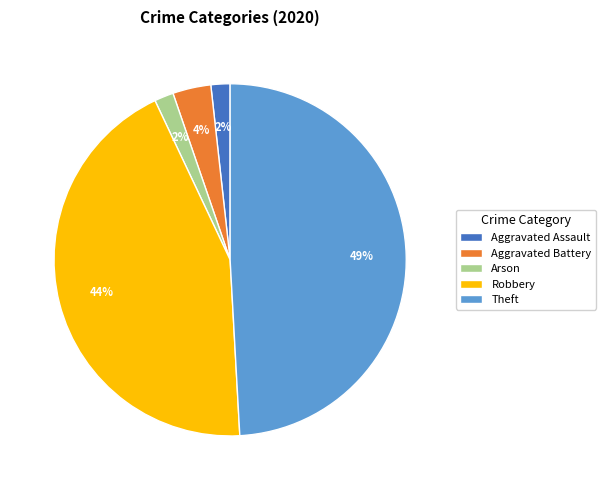

To the nearest percent, what is the difference between the largest and smallest slice percentages?

47%